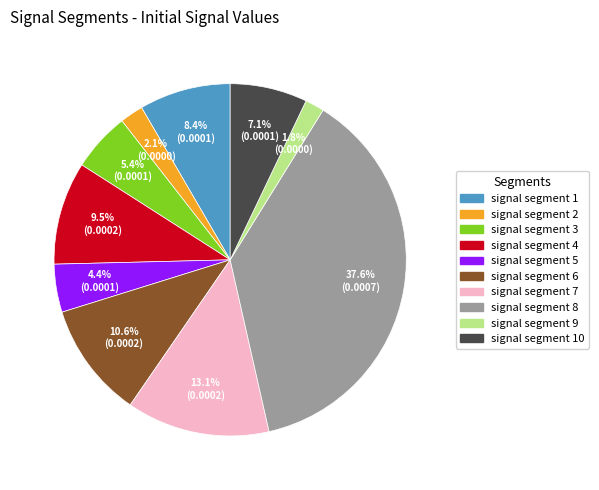

Do signal segment 5 and signal segment 10 together represent more than half of the pie?

No